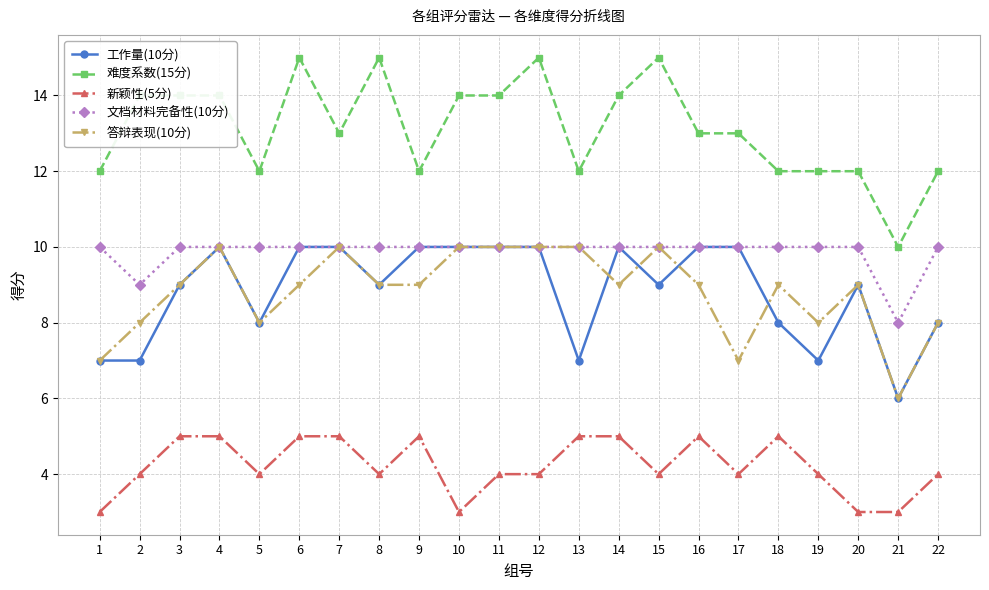

Reading right to left, extract all data points from this chart.

工作量(10分): 8	6	9	7	8	10	10	9	10	7	10	10	10	10	9	10	10	8	10	9	7	7
难度系数(15分): 12	10	12	12	12	13	13	15	14	12	15	14	14	12	15	13	15	12	14	14	14	12
新颖性(5分): 4	3	3	4	5	4	5	4	5	5	4	4	3	5	4	5	5	4	5	5	4	3
文档材料完备性(10分): 10	8	10	10	10	10	10	10	10	10	10	10	10	10	10	10	10	10	10	10	9	10
答辩表现(10分): 8	6	9	8	9	7	9	10	9	10	10	10	10	9	9	10	9	8	10	9	8	7